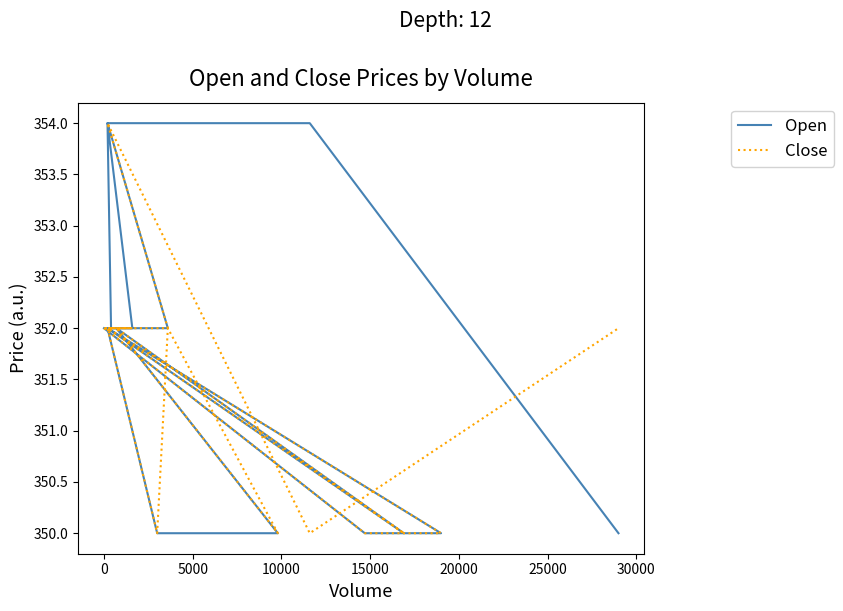

What are all the series names shown in the legend?

Open, Close